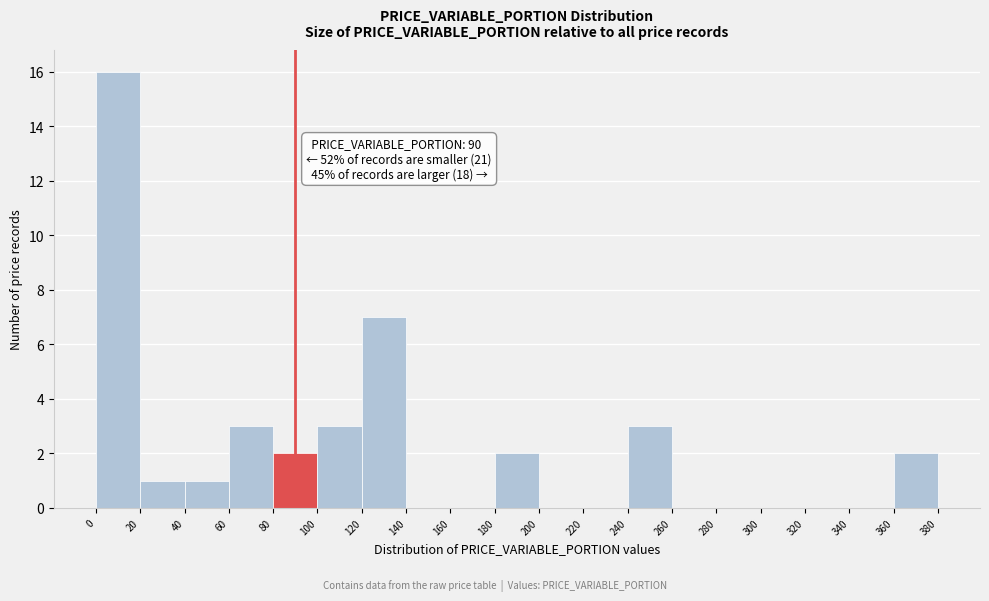

Over which range of the x-axis is the bar tallest?

0 to 20